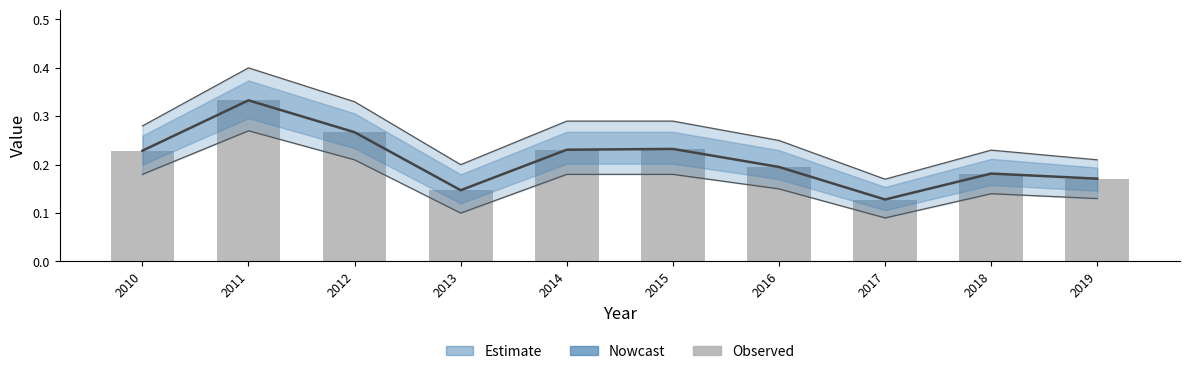

What value does the data have at 2015?

0.2